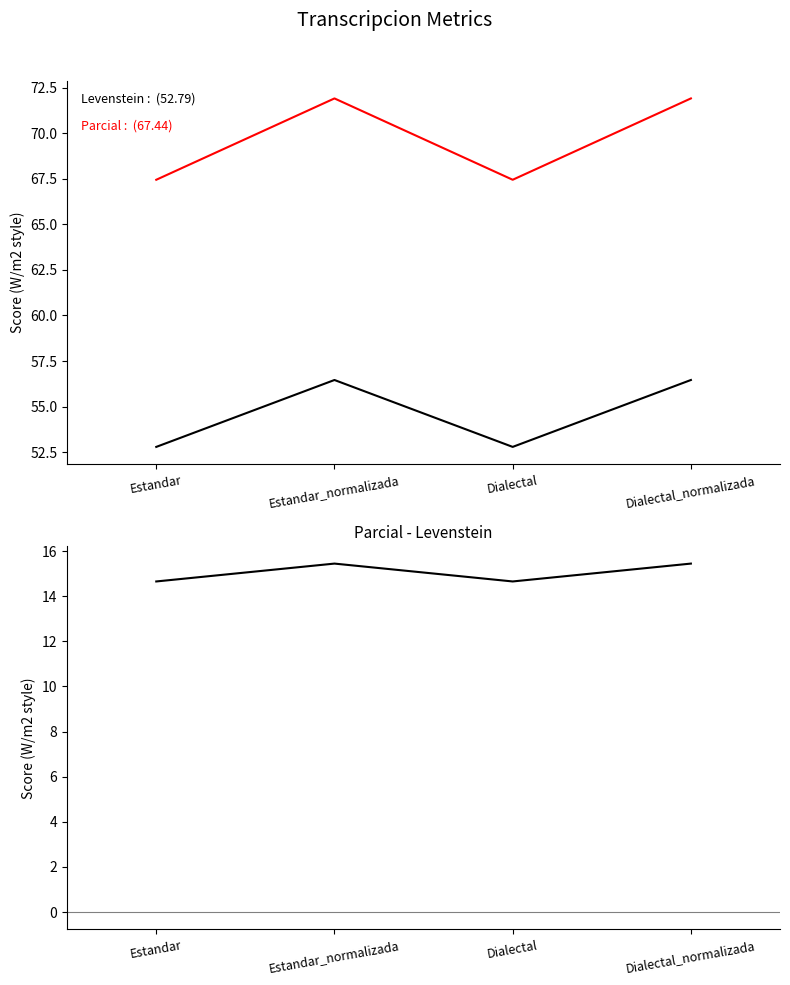

Where does the Parcial series first go above 71?

Estandar_normalizada